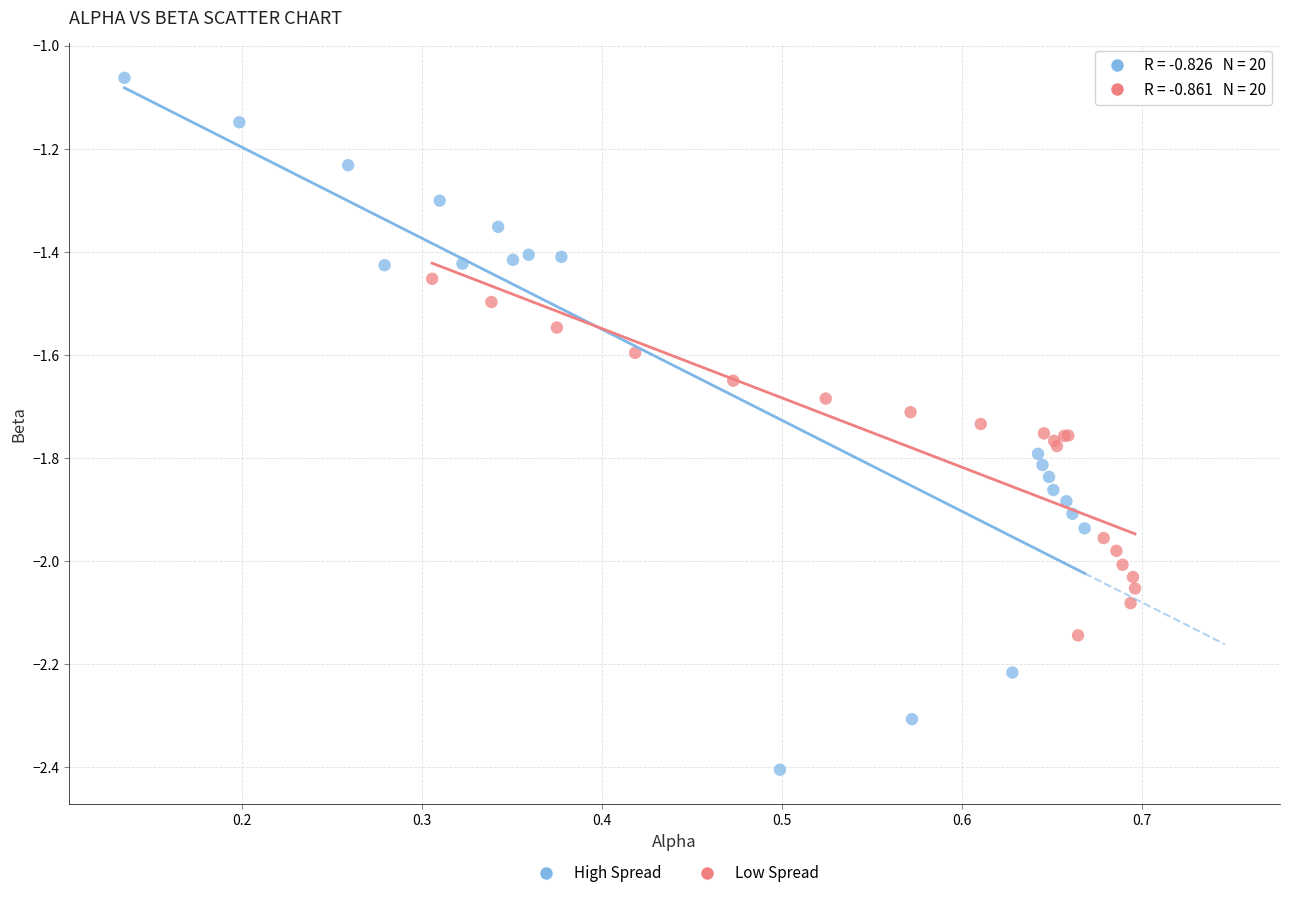

Which series reaches the maximum Y coordinate?

High Spread